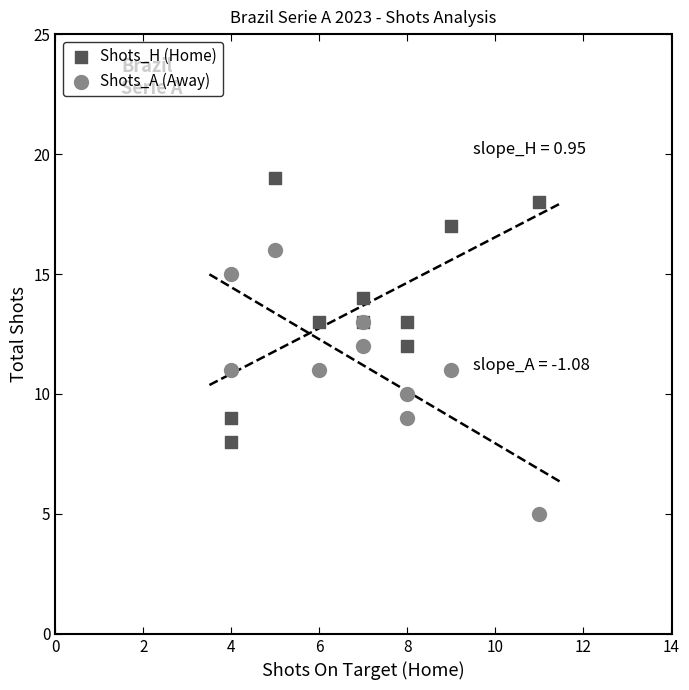

Which series reaches the maximum Y coordinate?

Shots_H (Home)